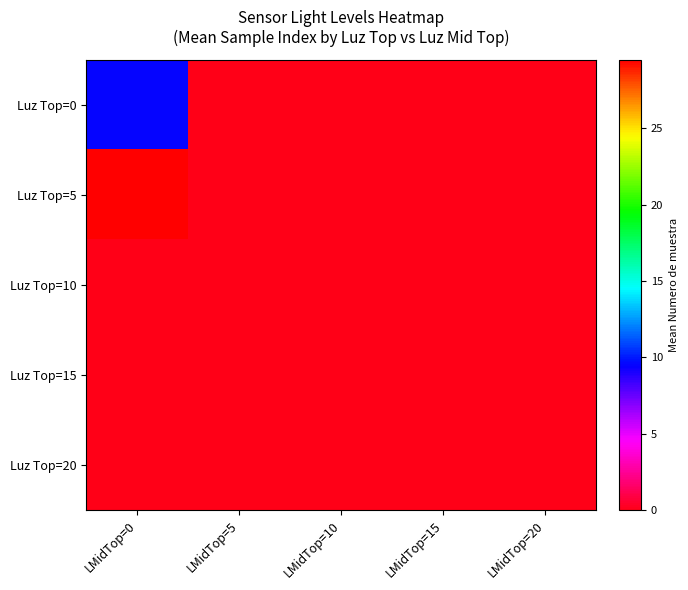

Which series has the largest total across all categories?

Luz Top=5